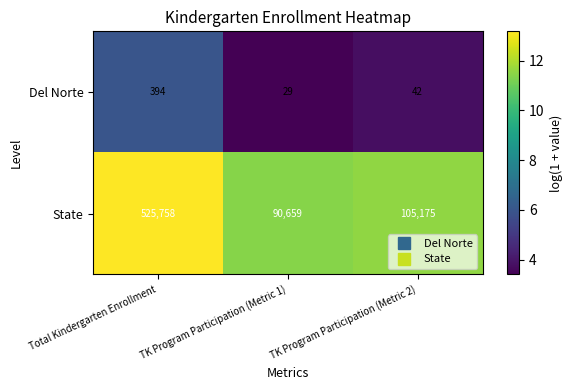

Rank the series by their average value, from lowest to highest.

Del Norte, State